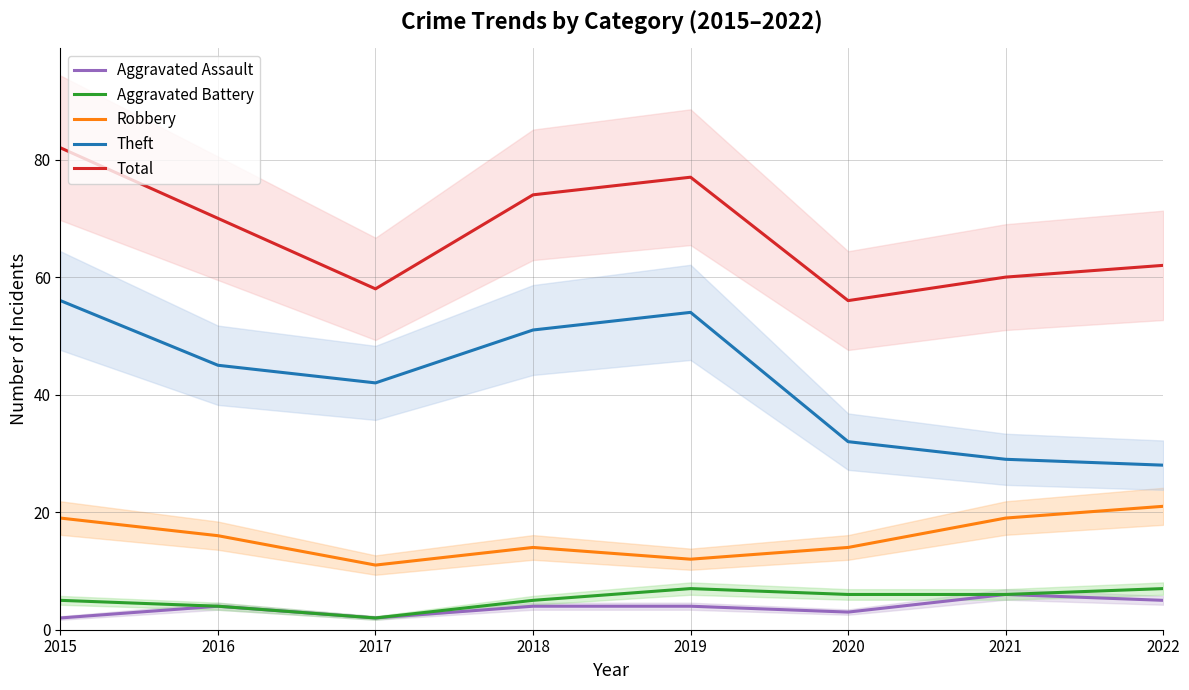

How many data points in Aggravated Assault are above 4?

2